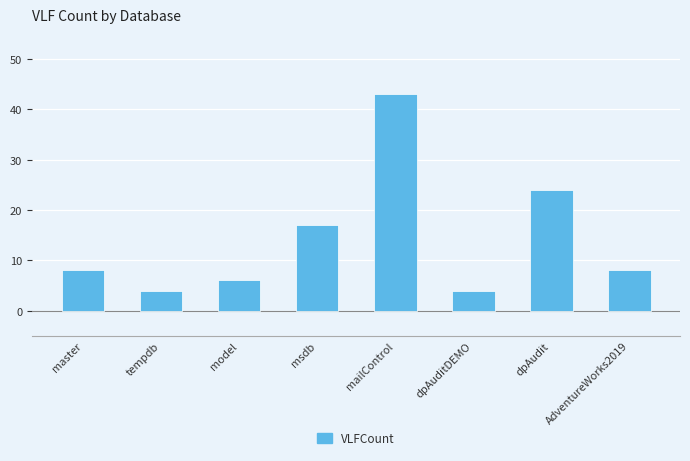

Reading right to left, transcribe all the data shown in this chart.

8	24	4	43	17	6	4	8